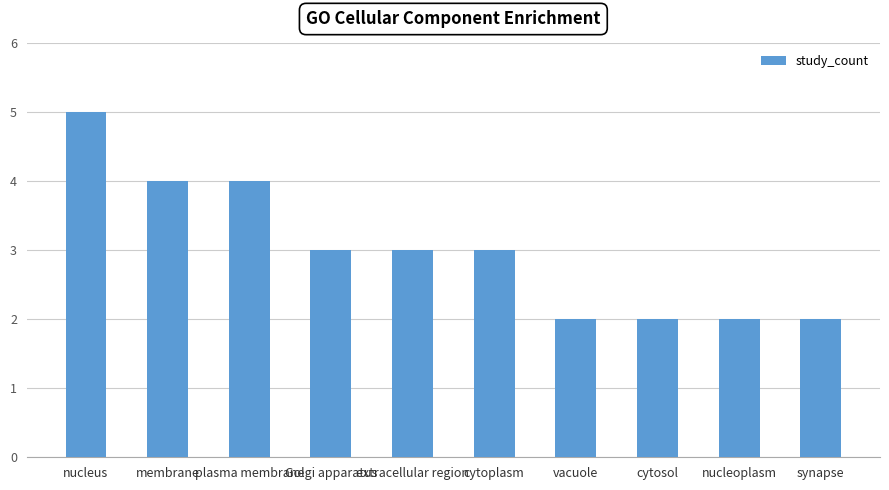

Approximately how many times larger is the value at nucleus compared to extracellular region?

1.7